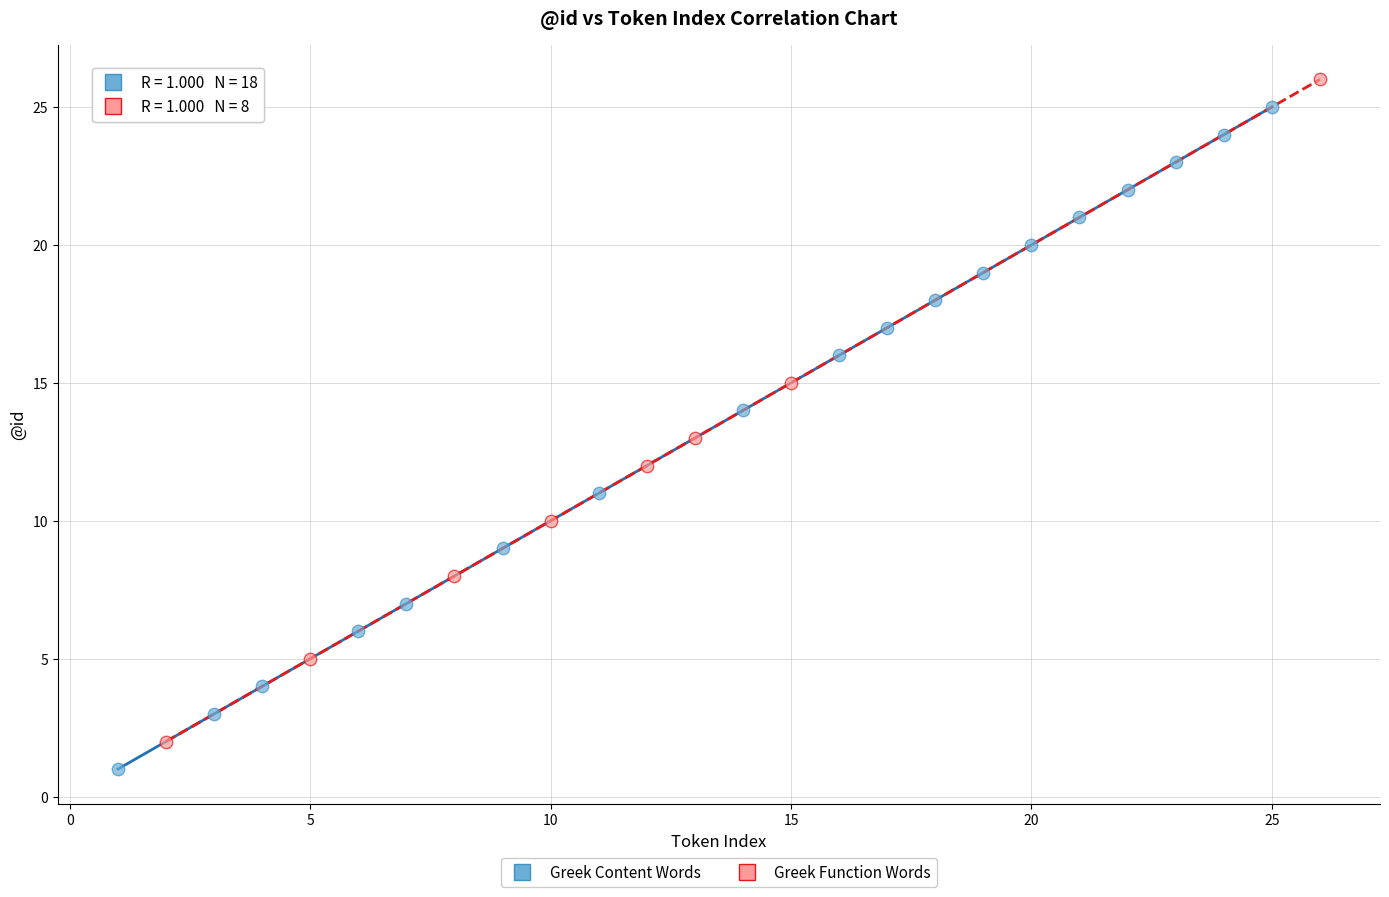

What are all the series names shown in the legend?

Greek Content Words, Greek Function Words